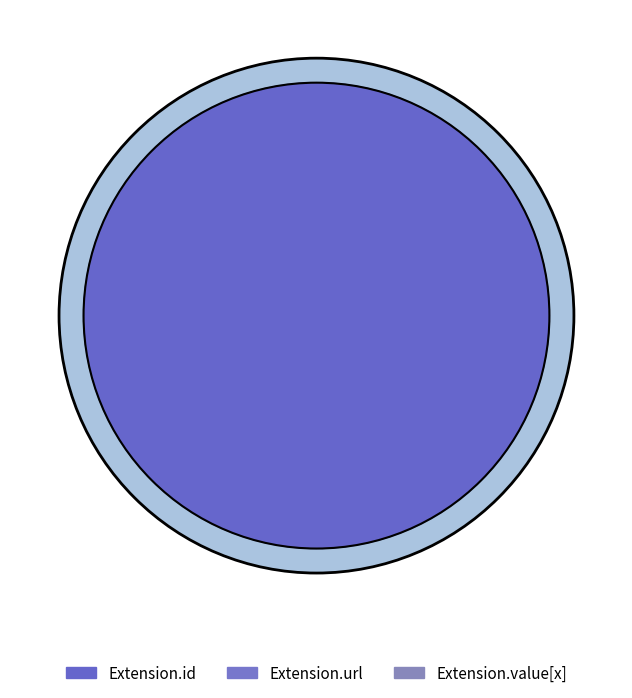

Does Extension.value[x] account for over 50% of the chart?

No